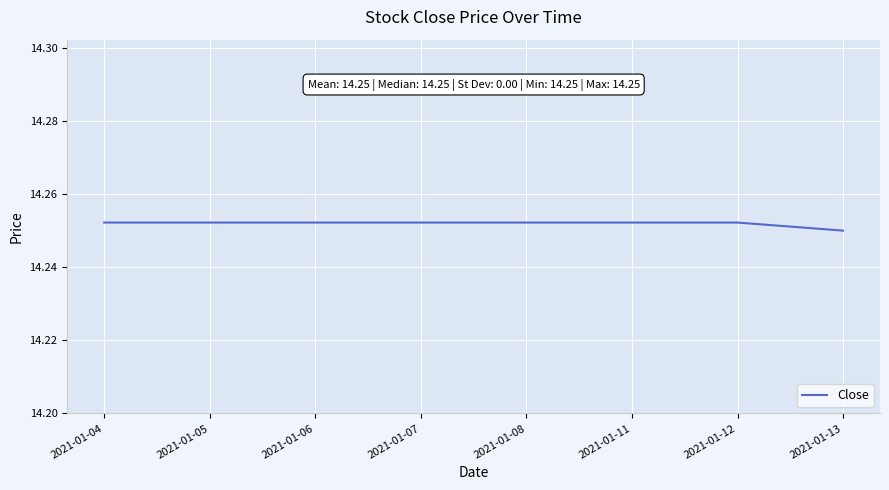

What is the sum of the values at 2021-01-06 and 2021-01-11?

28.5